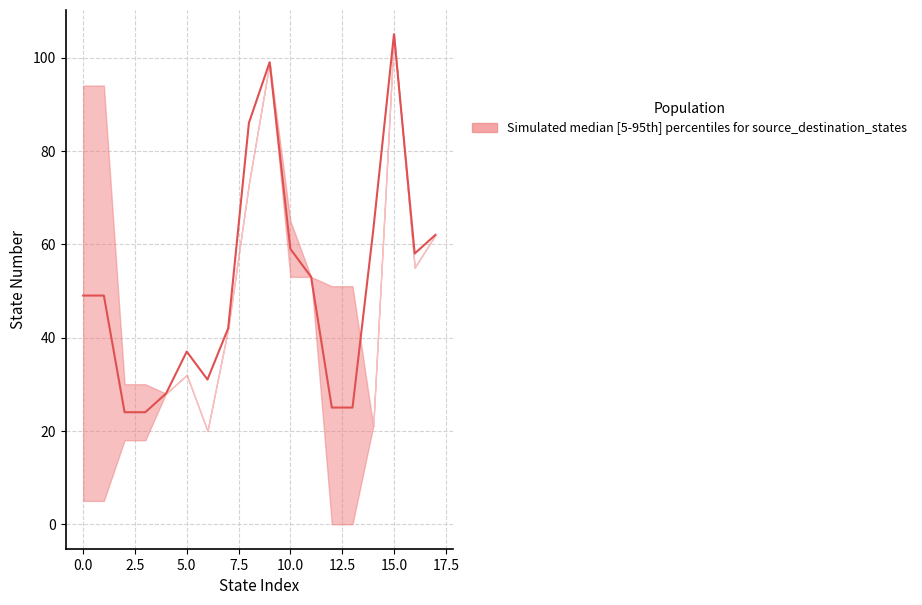

What is the difference between the maximum and minimum values?

81